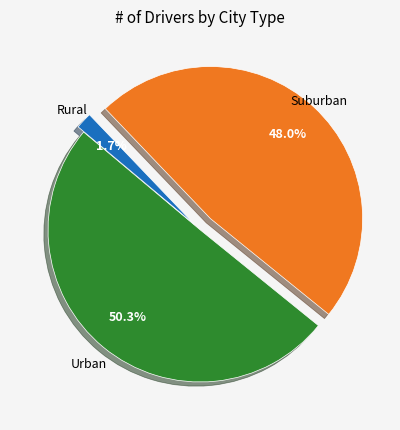

Is there any slice that represents more than half of the pie?

Yes